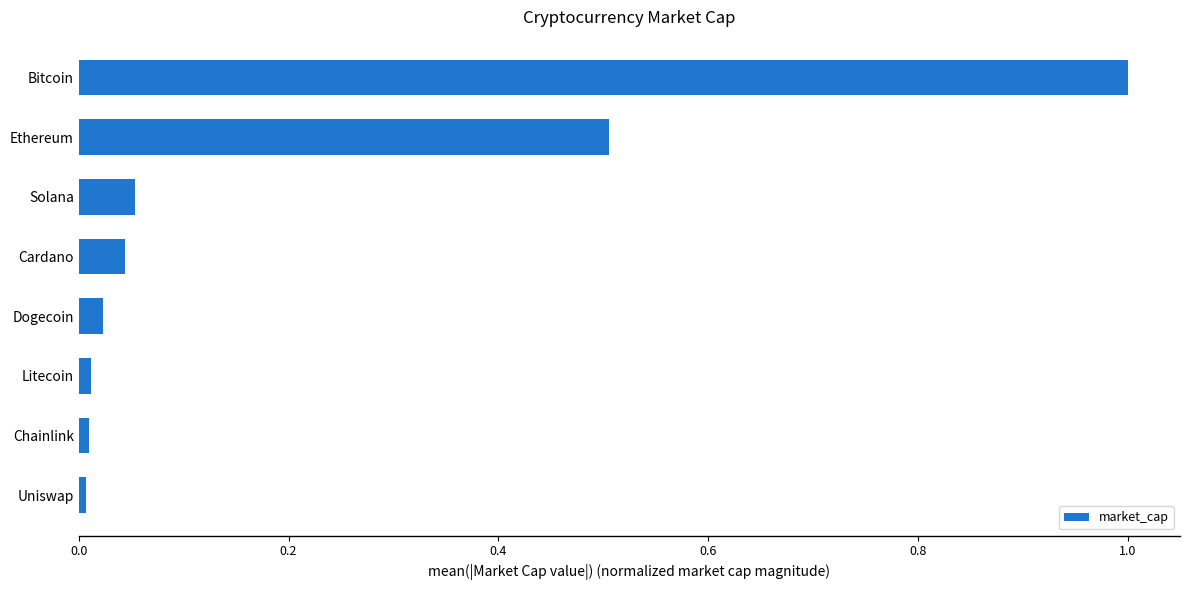

What is the difference between the maximum and minimum values?

1.0